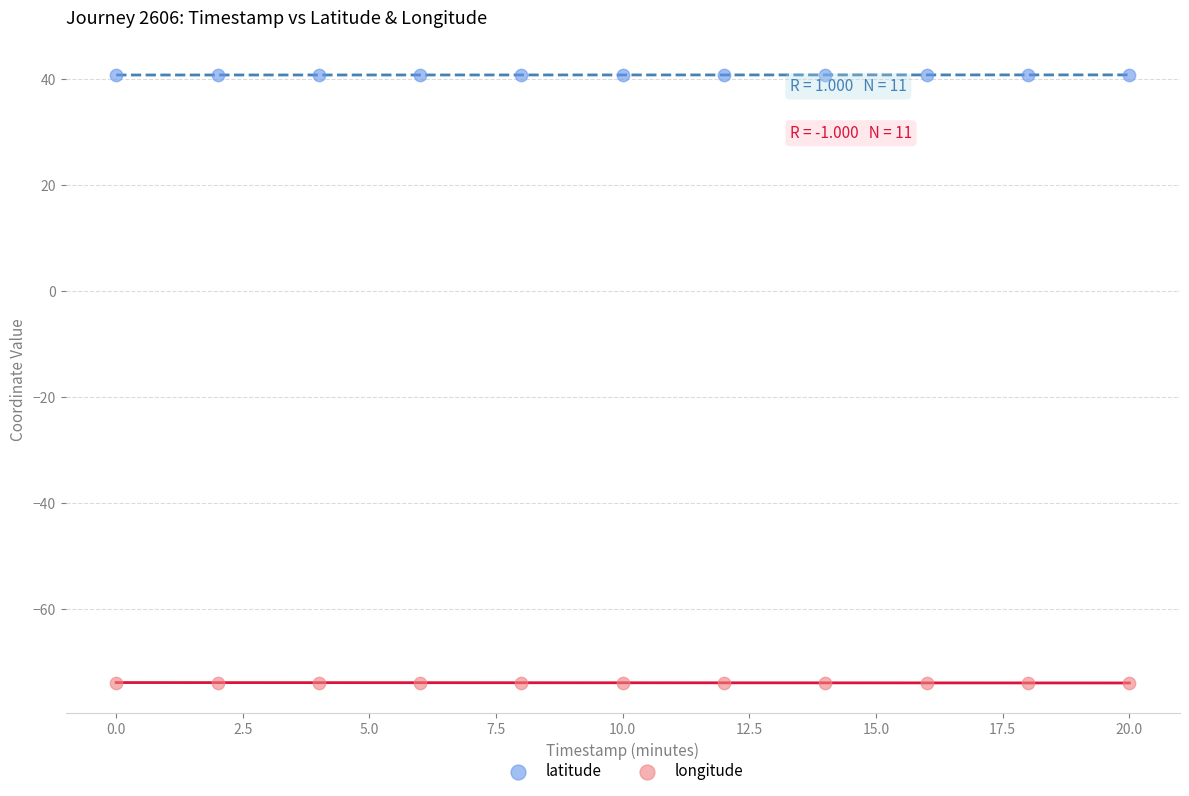

Which series reaches the maximum Y coordinate?

latitude